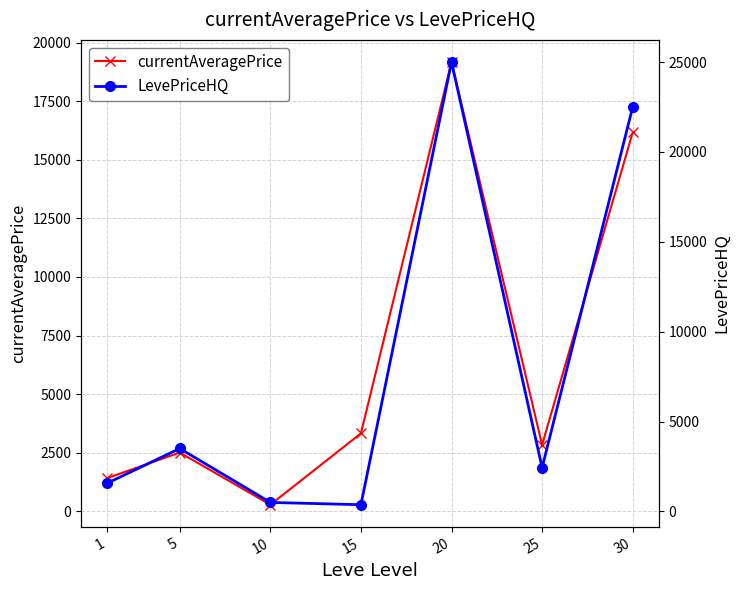

Is it true that LevePriceHQ equals 1857.3 at 5?

False